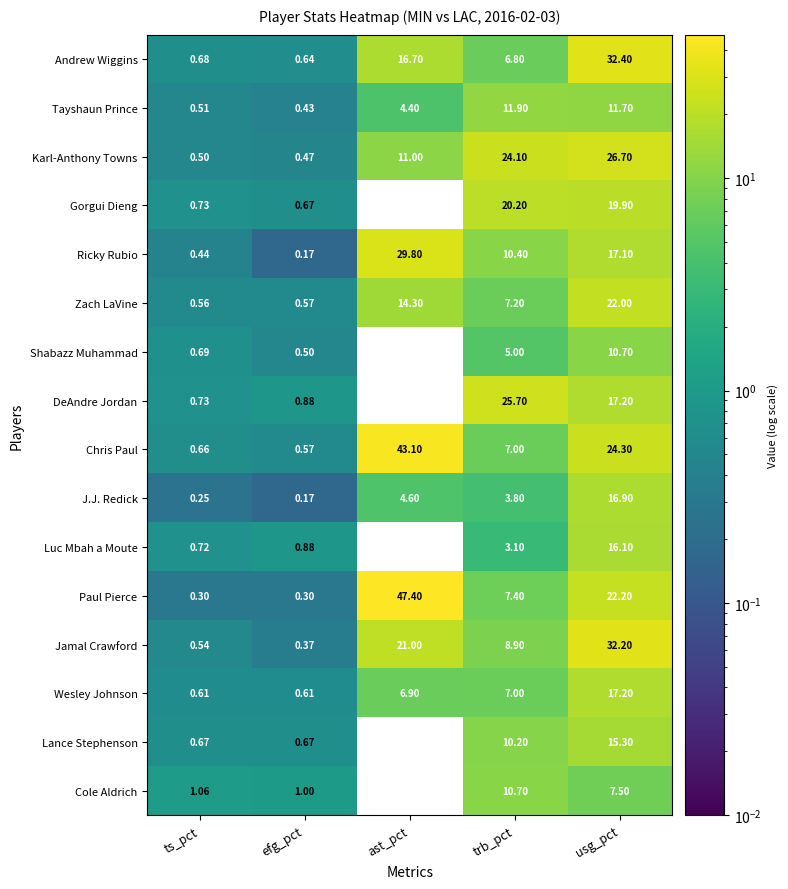

Which series has the widest spread of values?

Paul Pierce